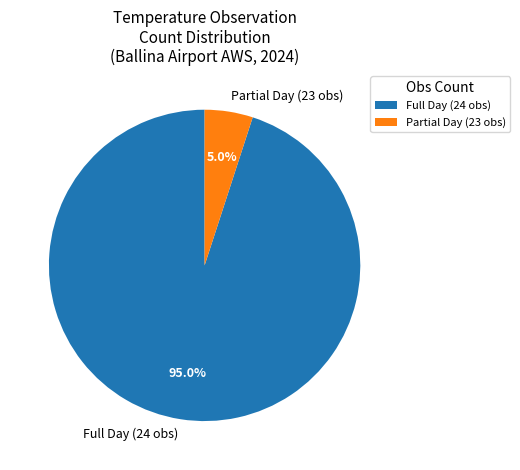

Which has a higher value, Partial Day (23 obs) or Full Day (24 obs)?

Full Day (24 obs)